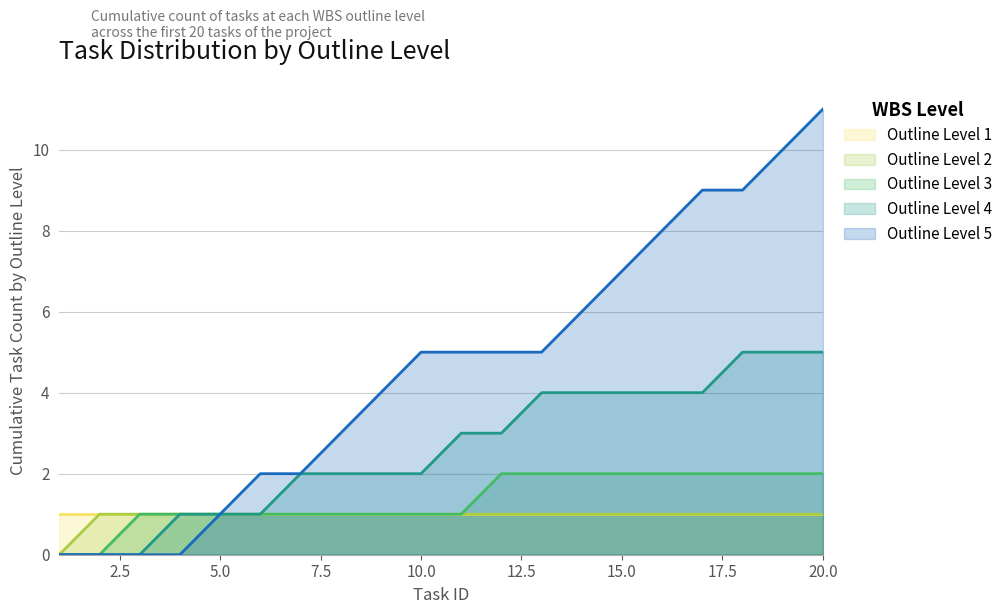

Reading left to right, list all the values displayed in this chart.

Outline Level 1: 1	1	1	1	1	1	1	1	1	1	1	1	1	1	1	1	1	1	1	1
Outline Level 2: 0	1	1	1	1	1	1	1	1	1	1	1	1	1	1	1	1	1	1	1
Outline Level 3: 0	0	1	1	1	1	1	1	1	1	1	2	2	2	2	2	2	2	2	2
Outline Level 4: 0	0	0	1	1	1	2	2	2	2	3	3	4	4	4	4	4	5	5	5
Outline Level 5: 0	0	0	0	1	2	2	3	4	5	5	5	5	6	7	8	9	9	10	11